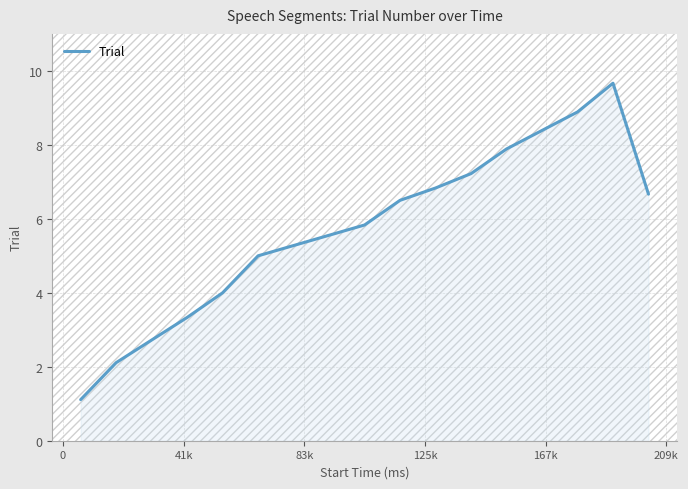

What is the minimum value shown in the chart?

1.1